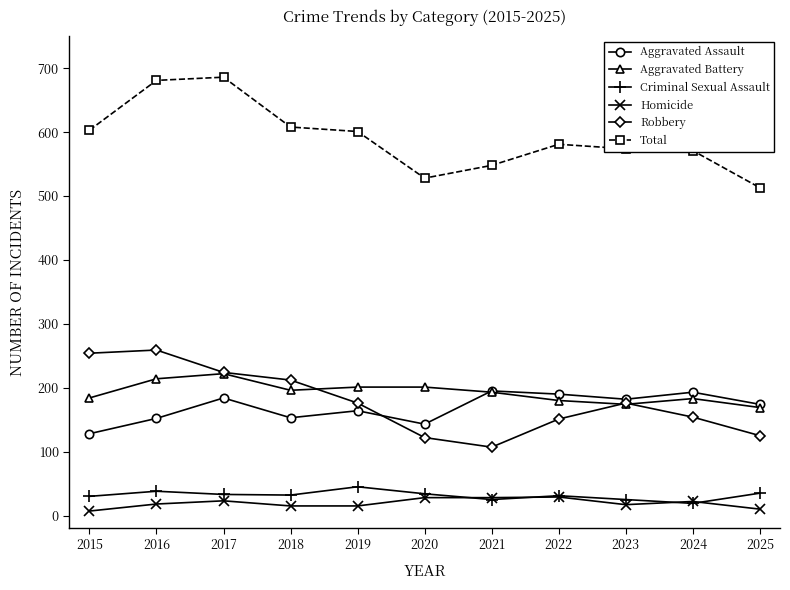

How many data points in Criminal Sexual Assault are less than 32?

5